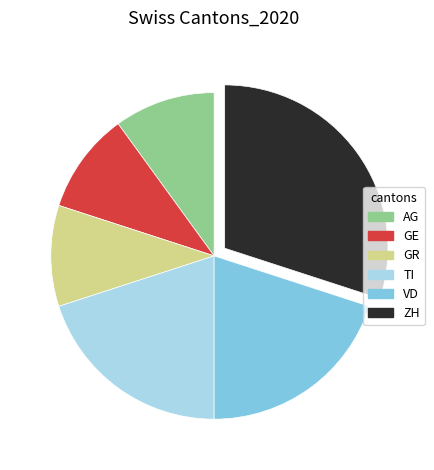

Does any single category account for the majority?

No